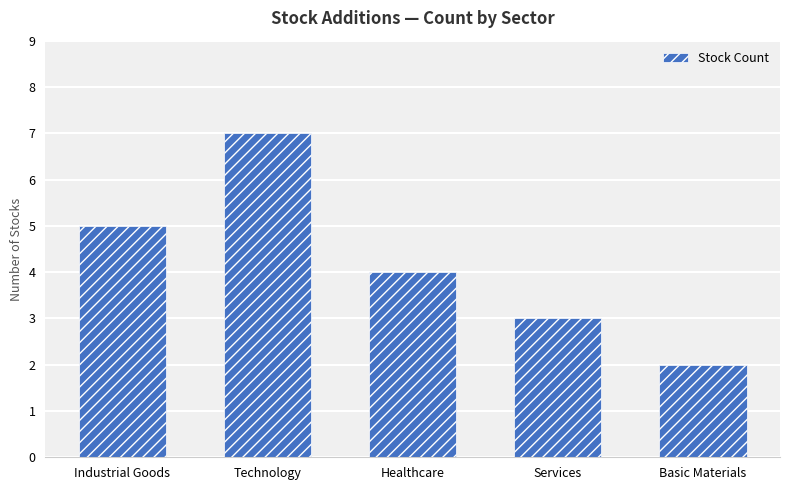

Reading left to right, extract all data points from this chart.

Industrial Goods=5	Technology=7	Healthcare=4	Services=3	Basic Materials=2